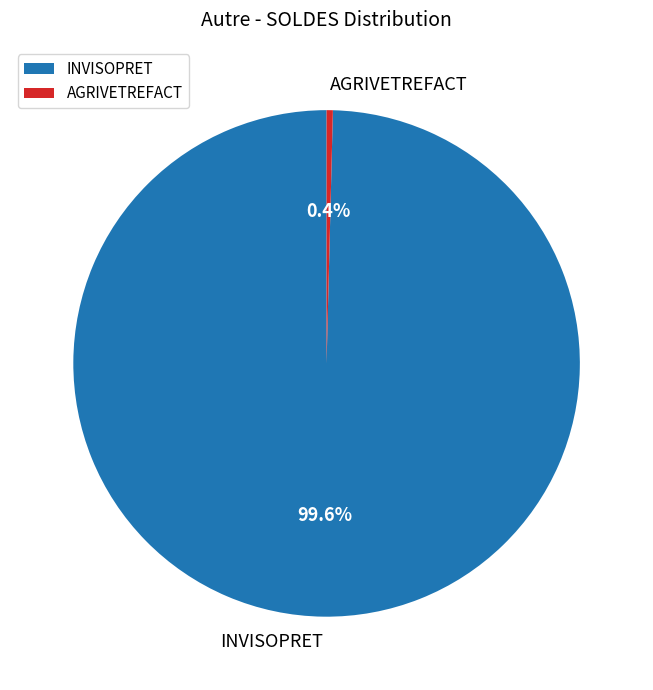

Rank the categories by value from highest to lowest.

INVISOPRET, AGRIVETREFACT